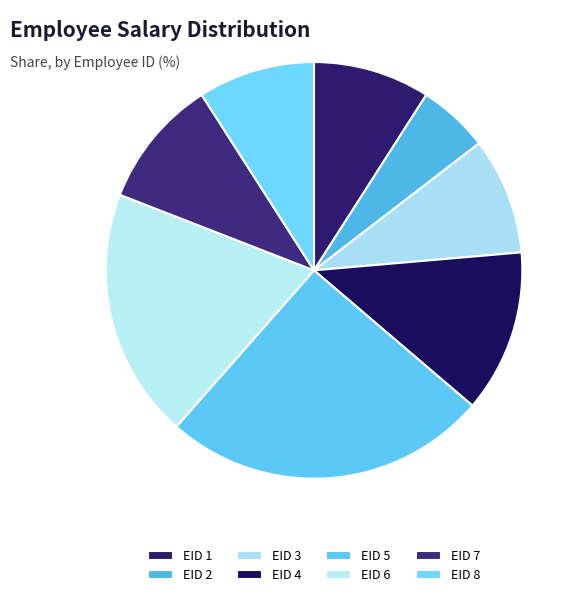

How many slices are in this pie chart?

8